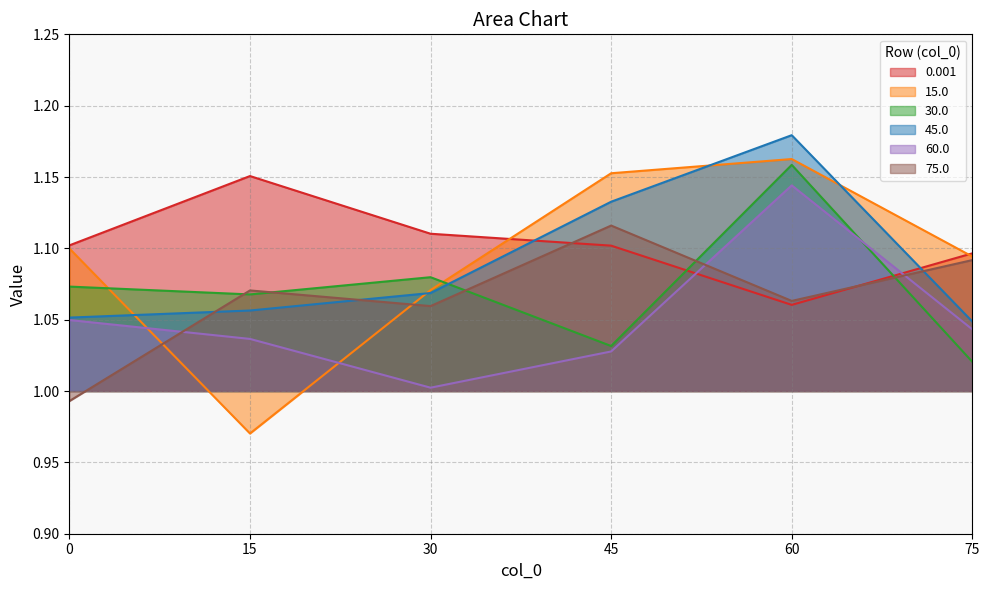

True or false: 30.0 has more than 1 interior local peaks.

True